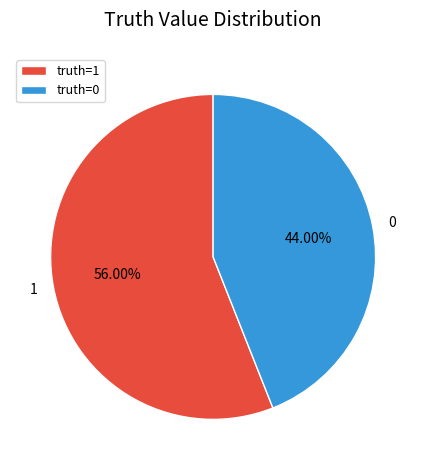

True or false: 0 accounts for 58% of the total.

False